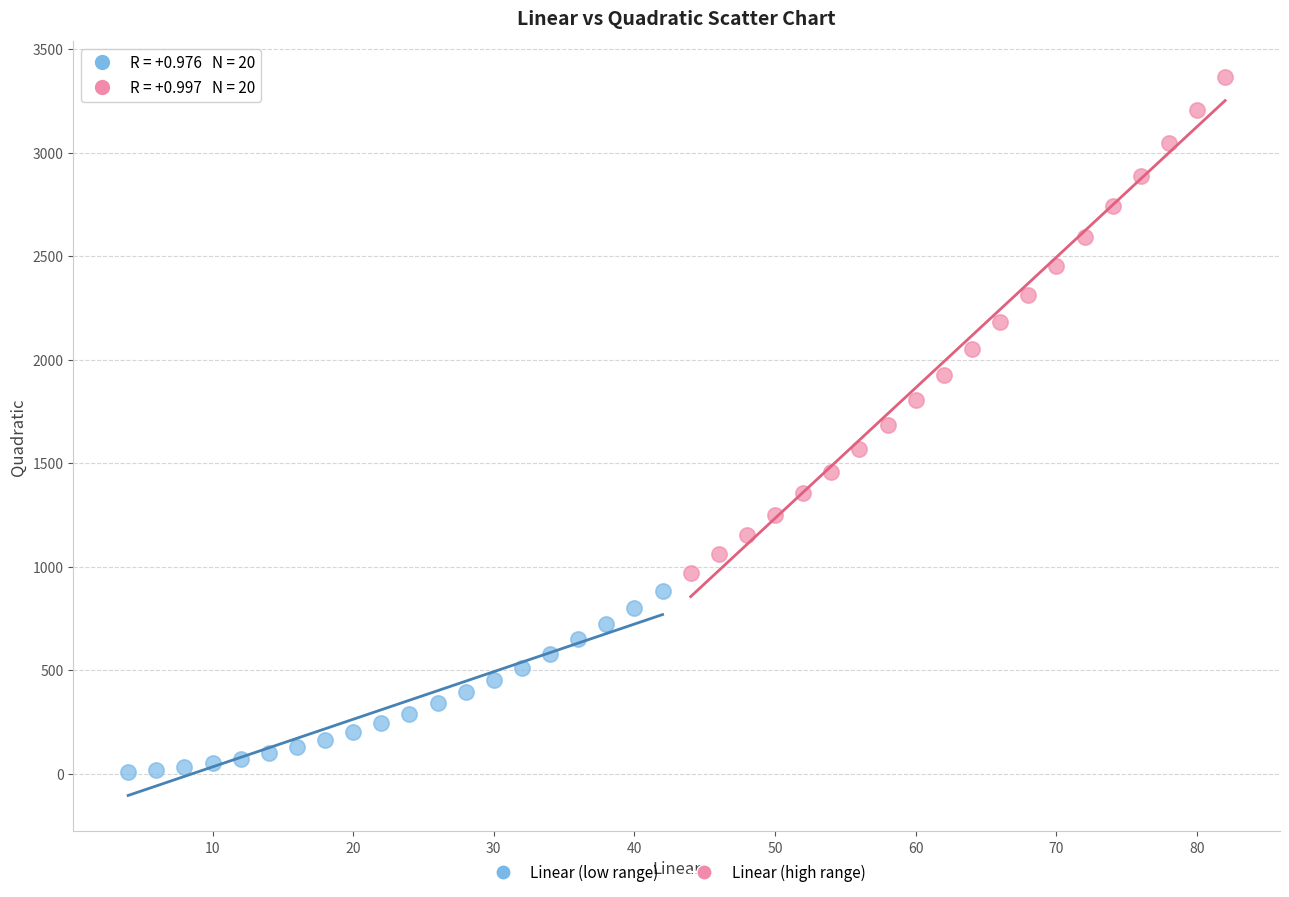

Which series reaches the maximum Y coordinate?

Linear (high range)